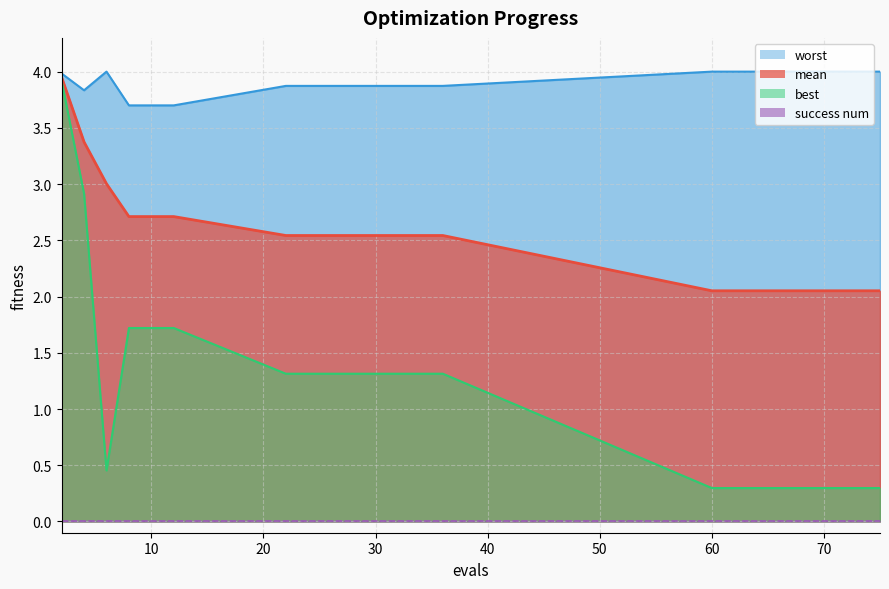

What is the difference between the best values at 36 and 72?

1.0